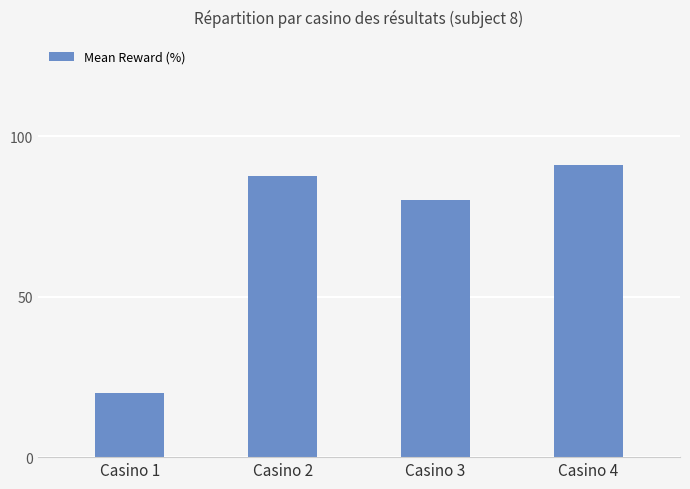

Reading right to left, transcribe all the data shown in this chart.

90.9	80.0	87.5	20.0